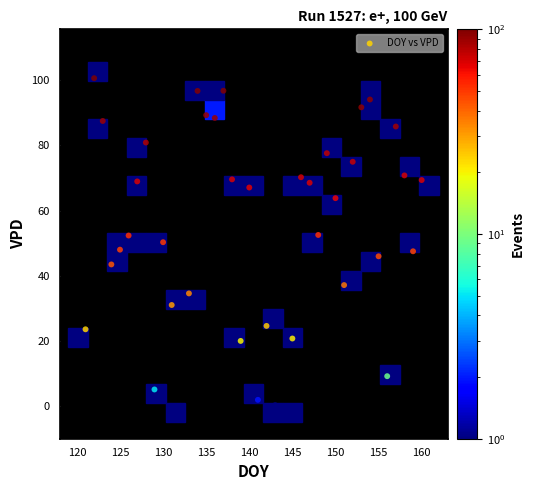

What is the range of Y values (max minus min)?

100.6